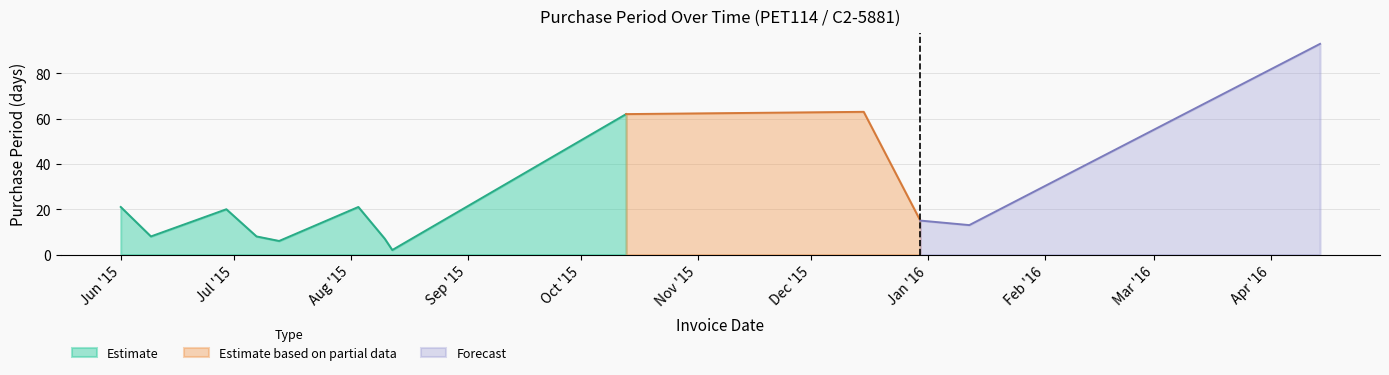

Reading left to right, extract all data points from this chart.

2015-06-01=21	2015-06-09=8	2015-06-29=20	2015-07-07=8	2015-07-13=6	2015-08-03=21	2015-08-10=7	2015-08-12=2	2015-10-13=62	2015-12-15=63	2015-12-30=15	2016-01-12=13	2016-04-14=93